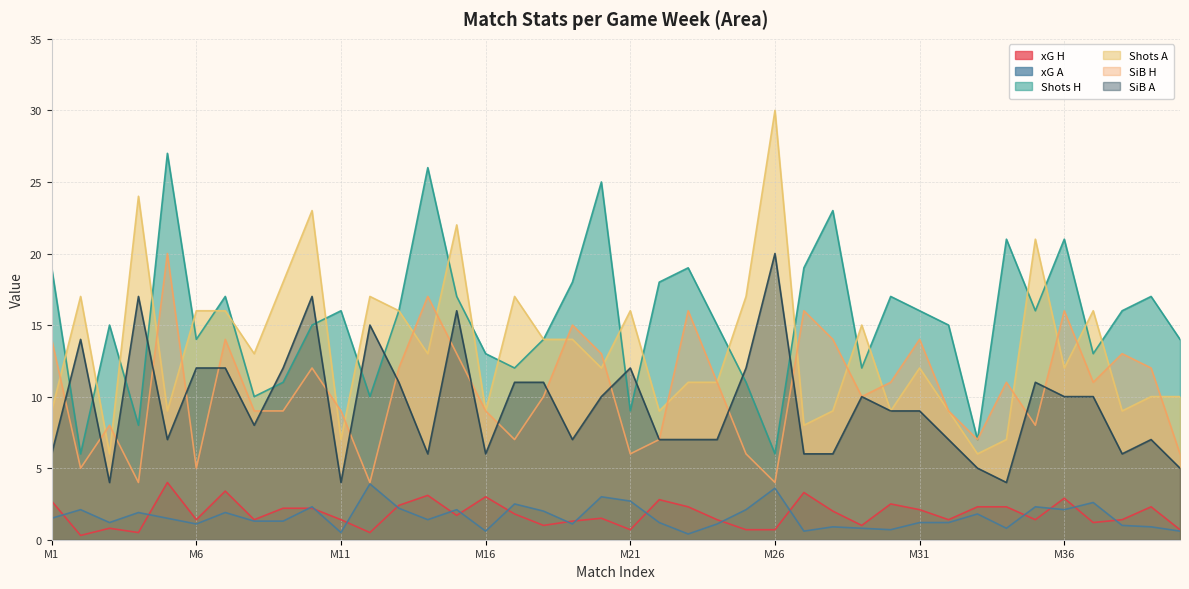

Which series has the widest spread of values?

Shots A